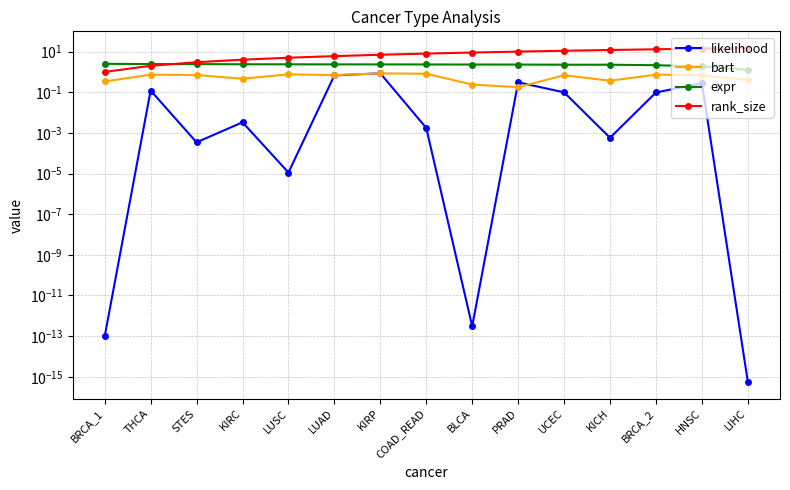

True or false: expr and rank_size intersect in this chart.

True